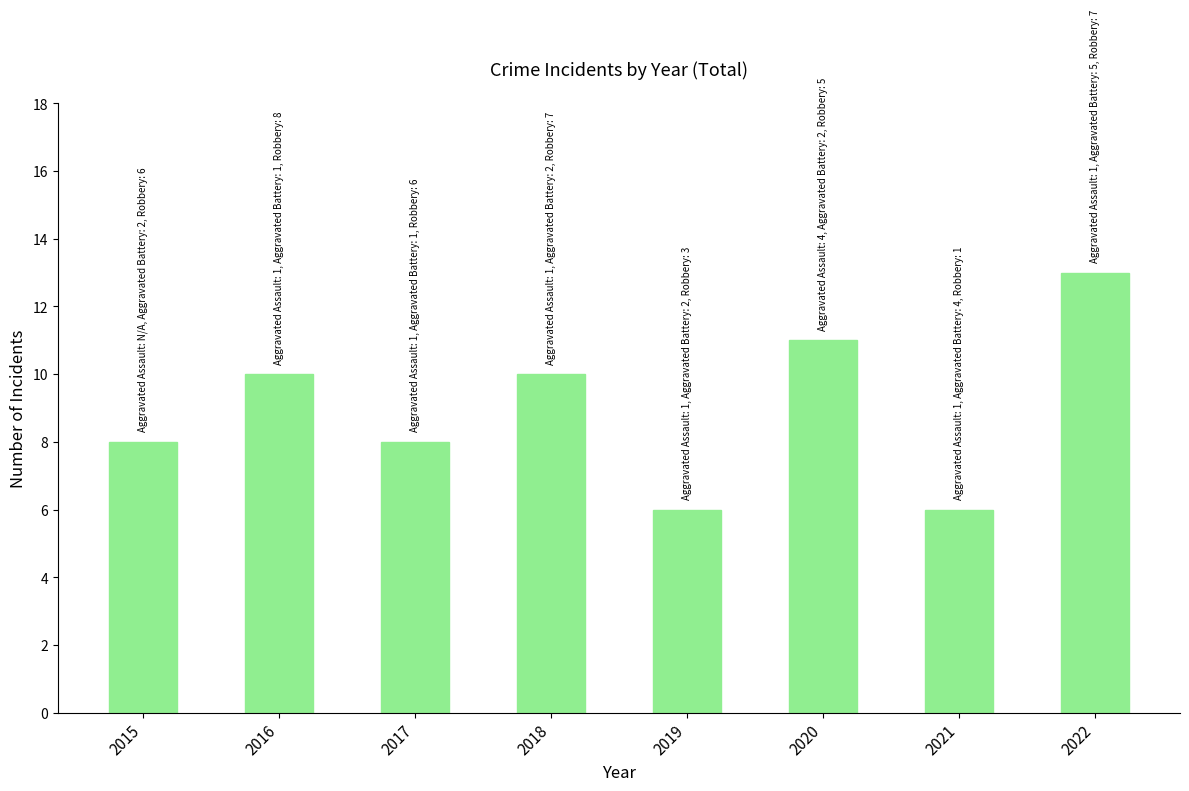

Count the values in the range 8 to 11.

5